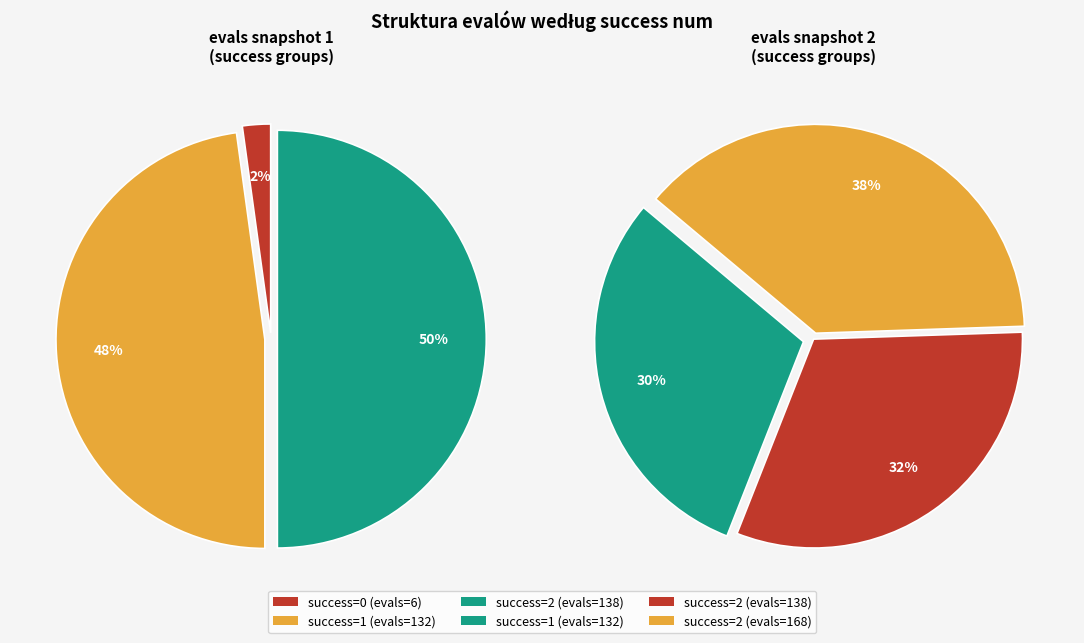

How many segments does this pie chart have?

6